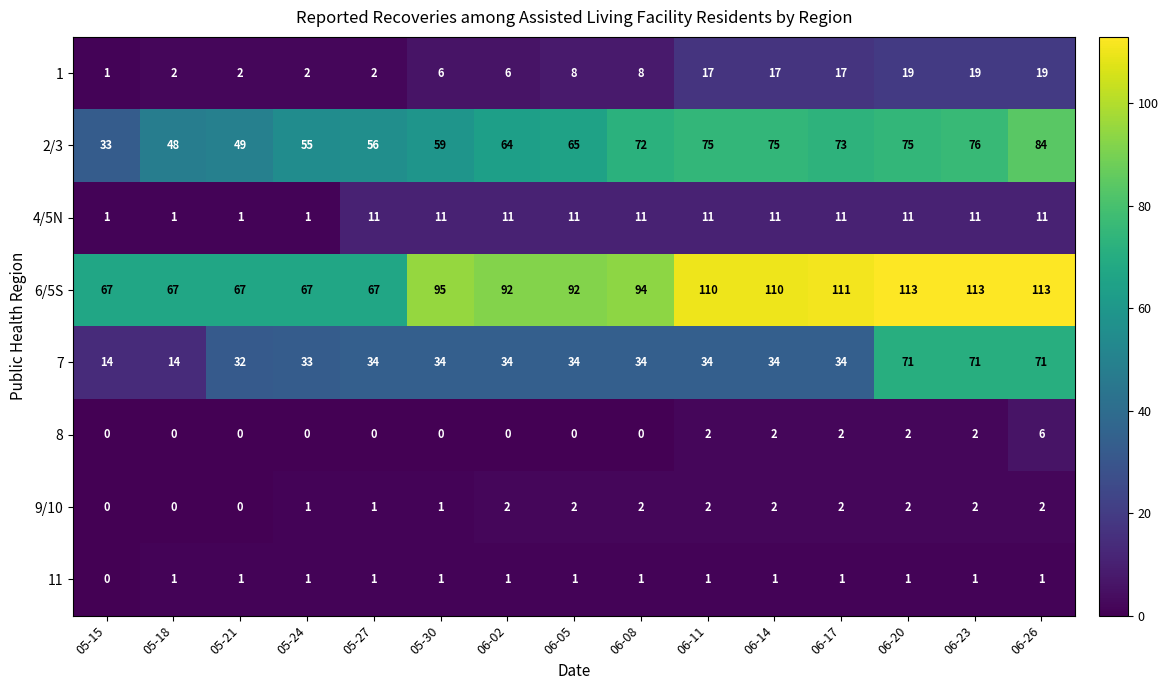

What value does the 1 series have at 06-08, to the nearest 5?

10